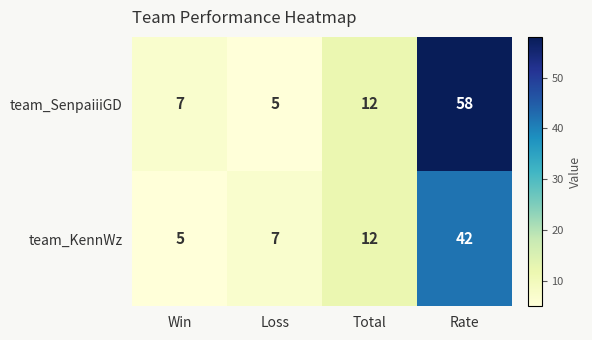

Reading left to right, transcribe all the data shown in this chart.

team_SenpaiiiGD: 7	5	12	58
team_KennWz: 5	7	12	42